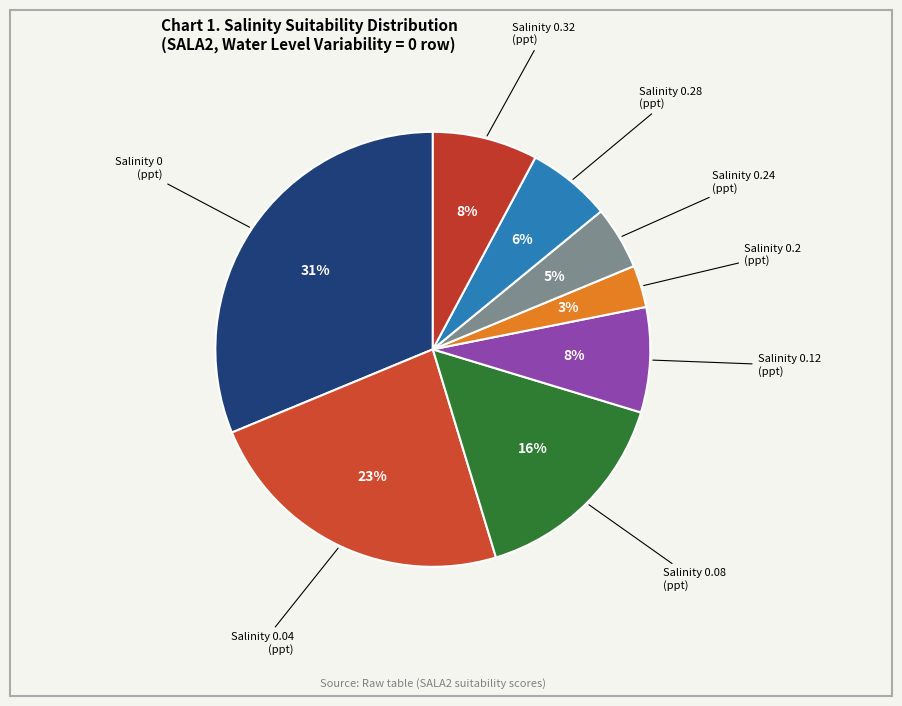

How many slices are in this pie chart?

8